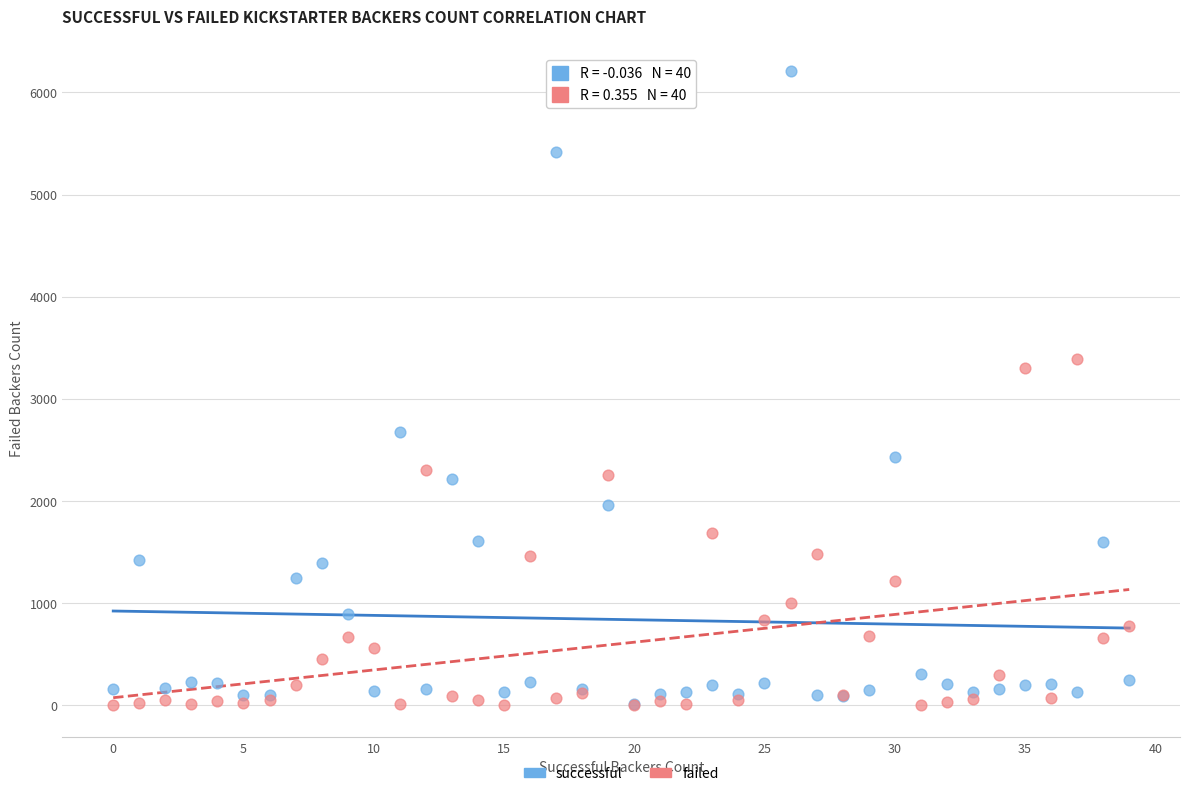

Across all series, what Y value is closest to 3106?

3304